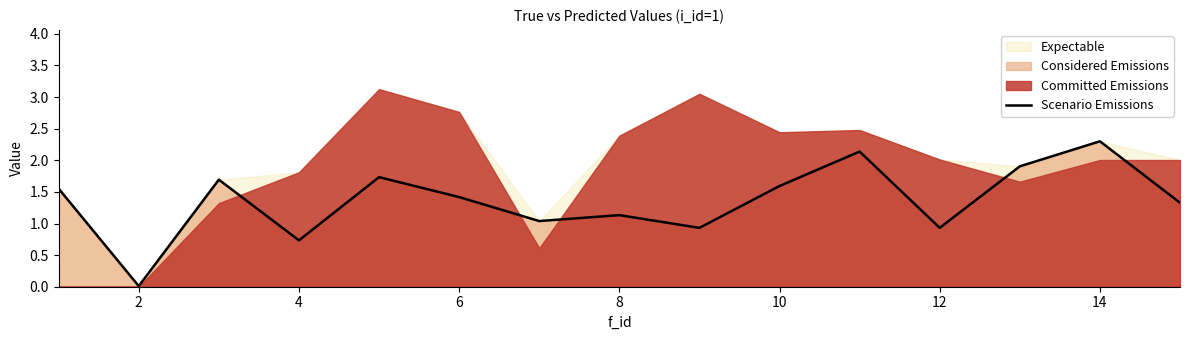

What is the maximum value for Scenario Emissions?

2.3